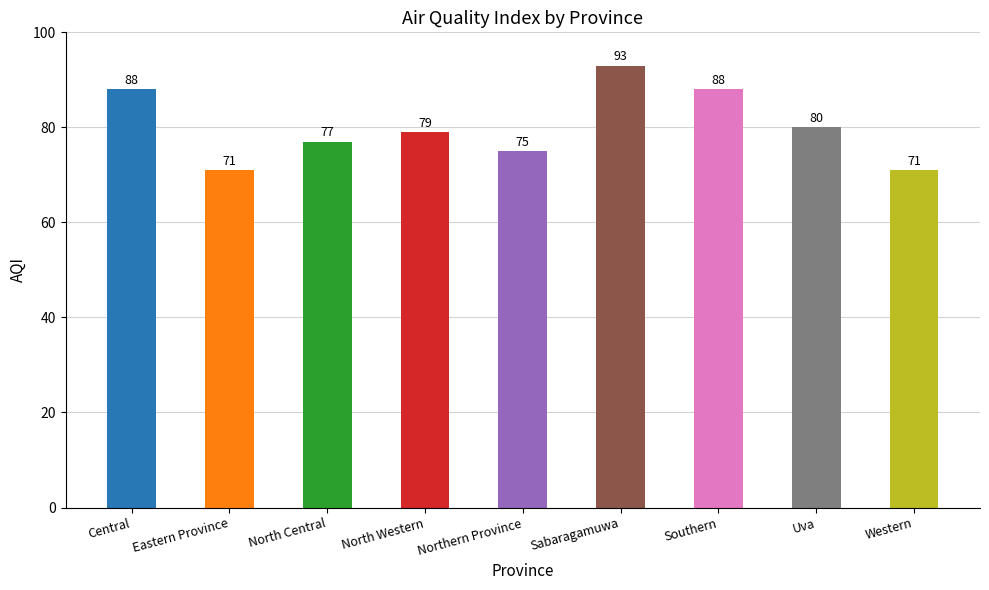

Does the chart contain stacked bars?

No